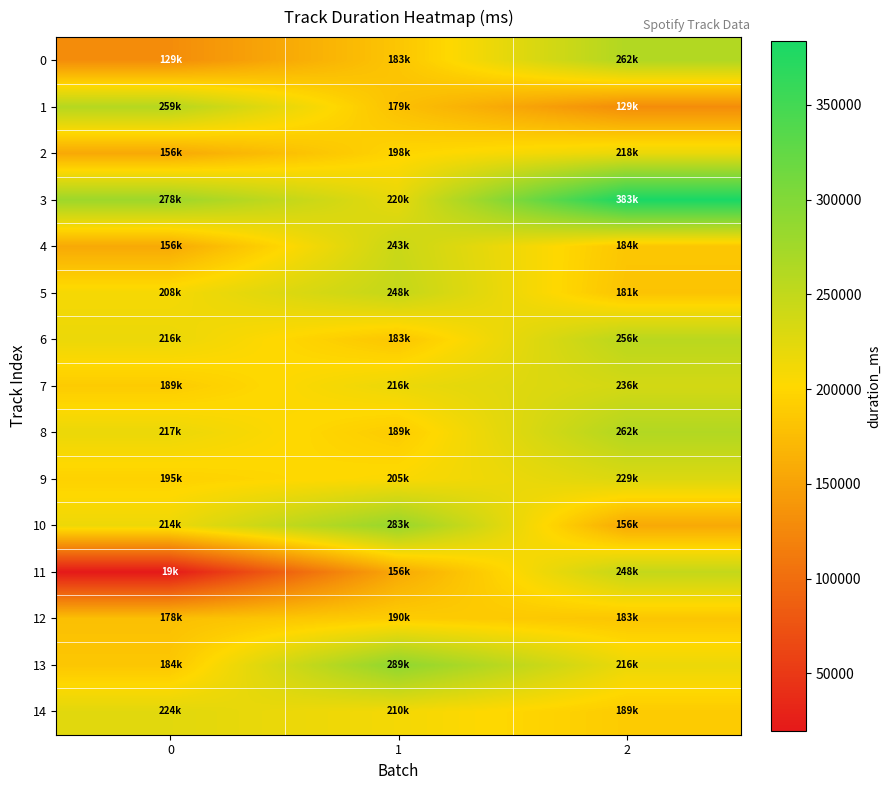

Reading left to right, what are all the values shown in this chart?

0: 0=129715	1=183750	2=262773
1: 0=259920	1=179141	2=129715
2: 0=156373	1=198286	2=218293
3: 0=278571	1=220454	2=383547
4: 0=156373	1=243618	2=184371
5: 0=208927	1=248000	2=181582
6: 0=216893	1=183770	2=256187
7: 0=189440	1=216933	2=236240
8: 0=217143	1=189667	2=262120
9: 0=195106	1=205099	2=229687
10: 0=214947	1=283693	2=156373
11: 0=19879	1=156373	2=248000
12: 0=178202	1=190516	2=183770
13: 0=184732	1=289813	2=216933
14: 0=224693	1=210020	2=189667